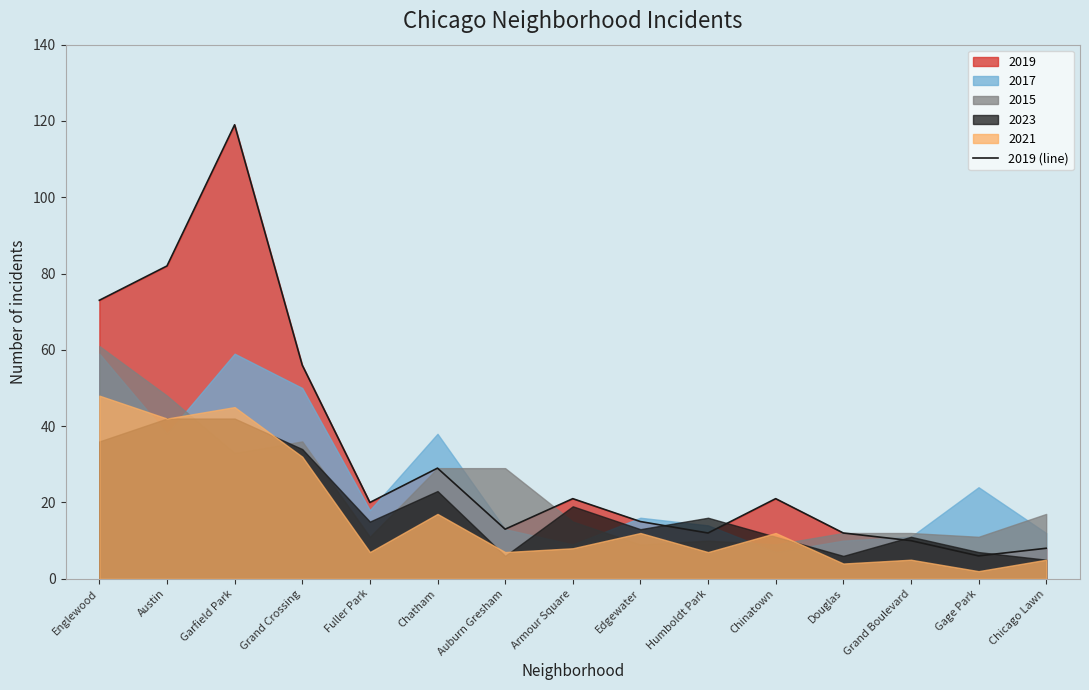

List the labels in order of value, smallest first.

Gage Park, Chicago Lawn, Grand Boulevard, Humboldt Park, Douglas, Auburn Gresham, Edgewater, Fuller Park, Armour Square, Chinatown, Chatham, Grand Crossing, Englewood, Austin, Garfield Park